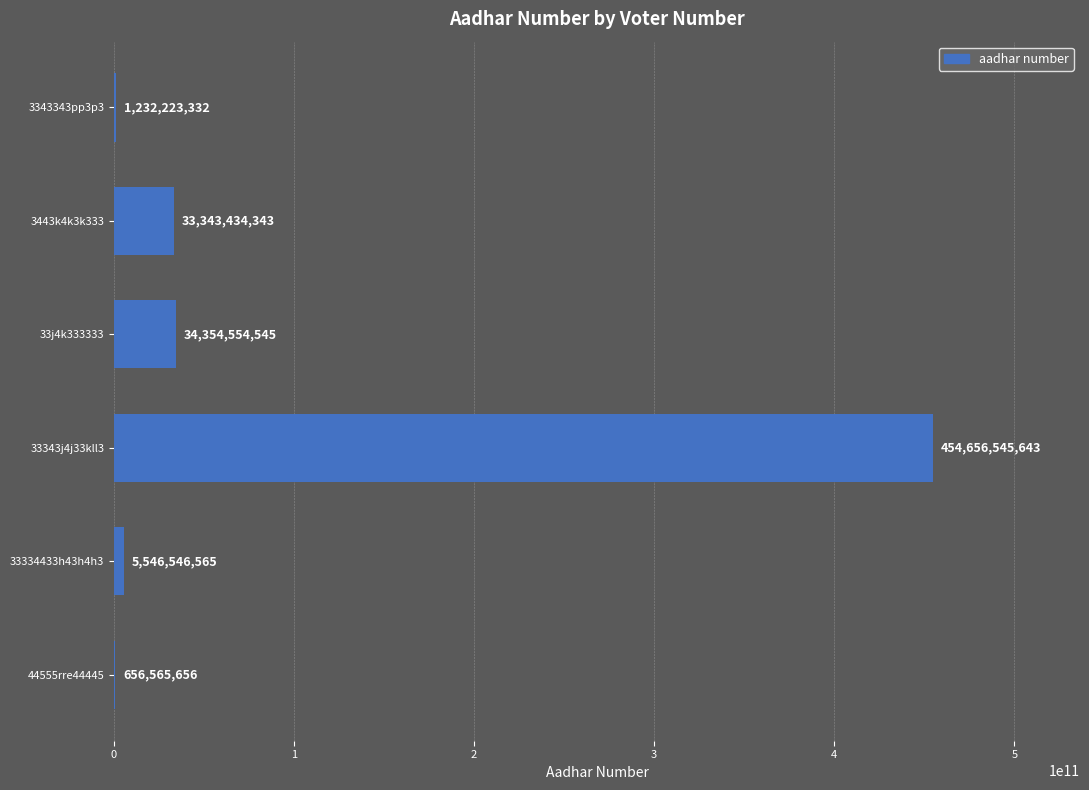

Reading top to bottom, list all the values displayed in this chart.

3343343pp3p3=1232223332	3443k4k3k333=33343434343	33j4k333333=34354554545	33343j4j33kll3=454656545643	33334433h43h4h3=5546546565	44555rre44445=656565656